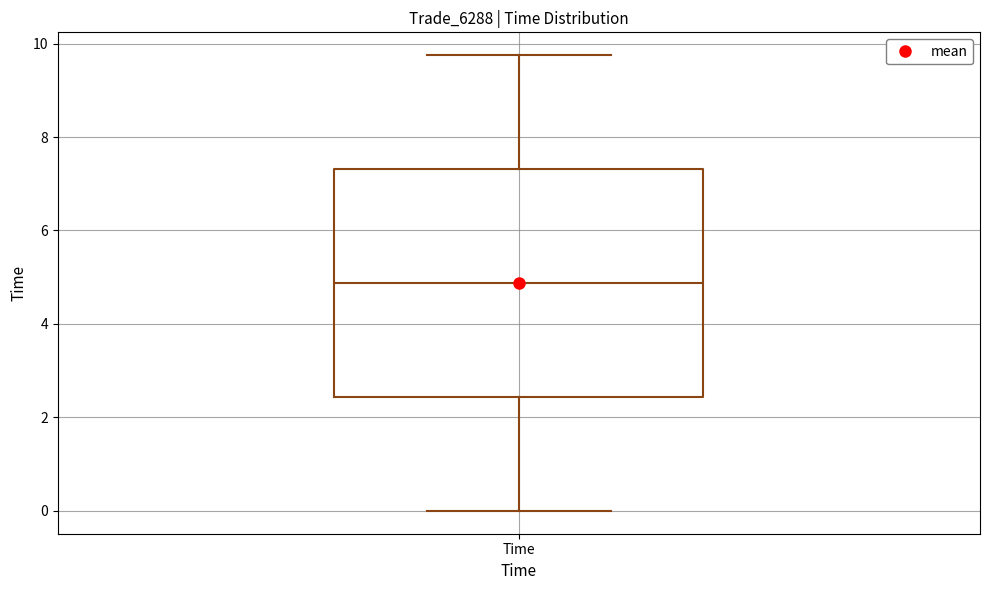

Read this box plot against the y-axis: the position of the median line, the range covered by the box, and the ends of both whiskers. The values are not printed on the chart, so give them approximately, as read against the axis.

median 4.8, box 2.4 to 7.4, whiskers 0.0 to 9.8